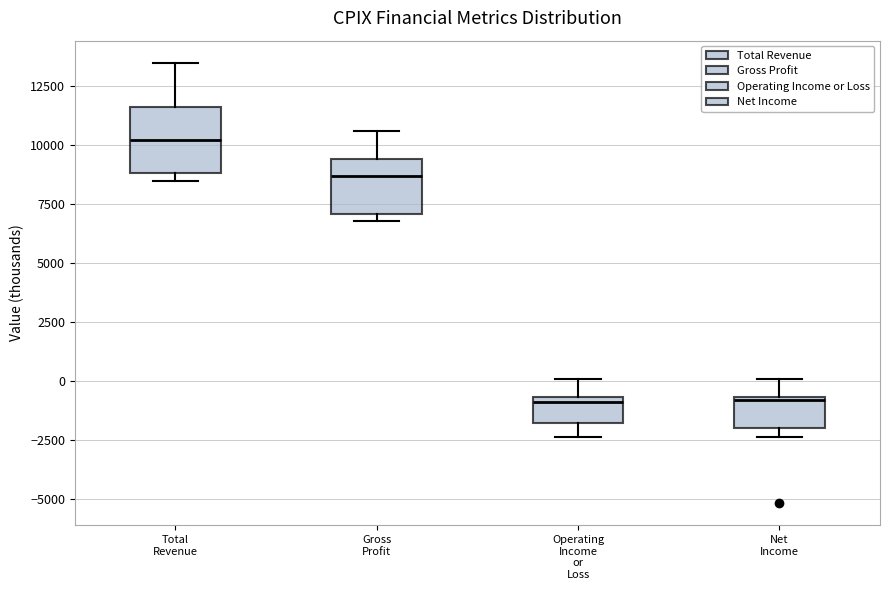

Reading left to right, read every box against the y-axis: the position of its median line, the range the box covers, and the ends of its whiskers. The values are not printed on the chart, so give them approximately, as read against the axis.

Total Revenue: median 10000, box 9000 to 11500, whiskers 8500 to 13500
Gross Profit: median 8500, box 7000 to 9500, whiskers 7000 (just below the box's lower edge) to 10500
Operating Income or Loss: median -1000, box -2000 to -500, whiskers -2500 to 0
Net Income: median -1000, box -2000 to -500, whiskers -2500 to 0